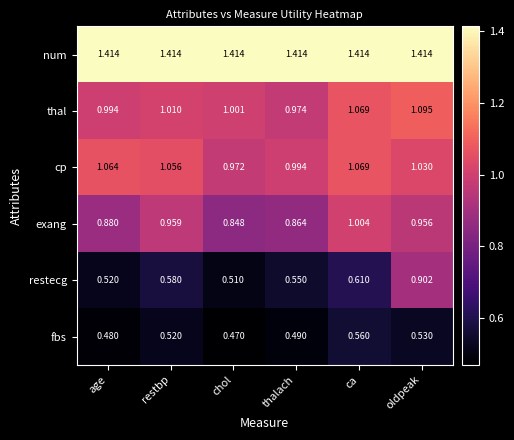

Which category has the lowest value in the thal series?

thalach